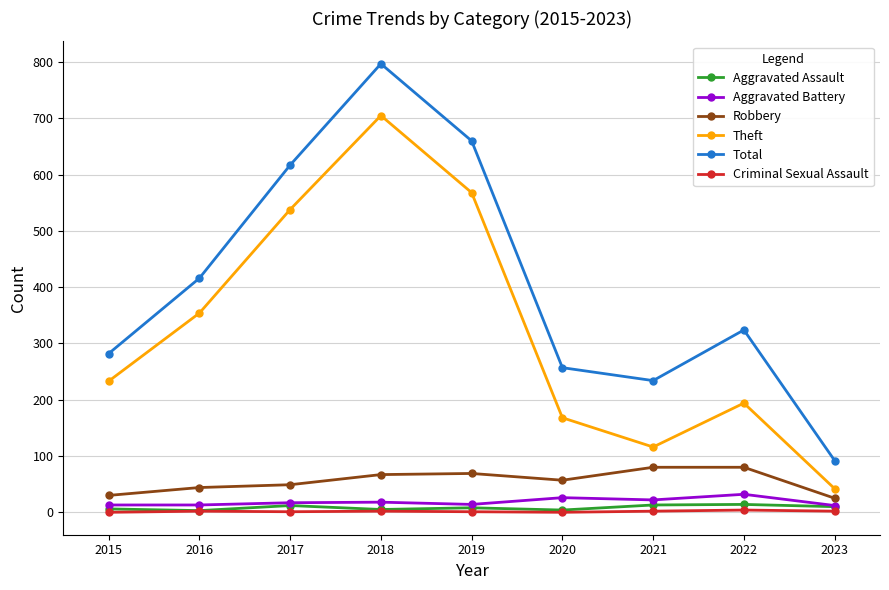

What is the maximum value for Criminal Sexual Assault?

4